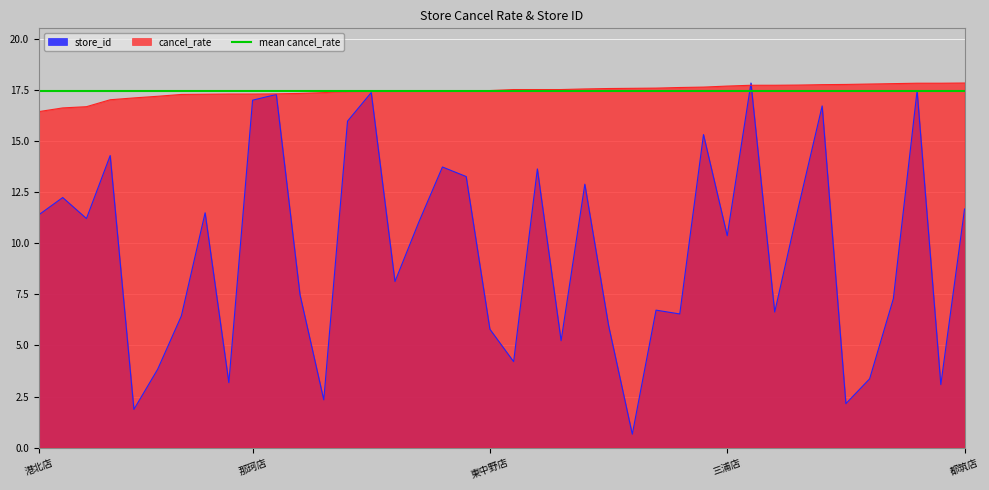

What are all the series names shown in the legend?

store_id, cancel_rate, mean cancel_rate